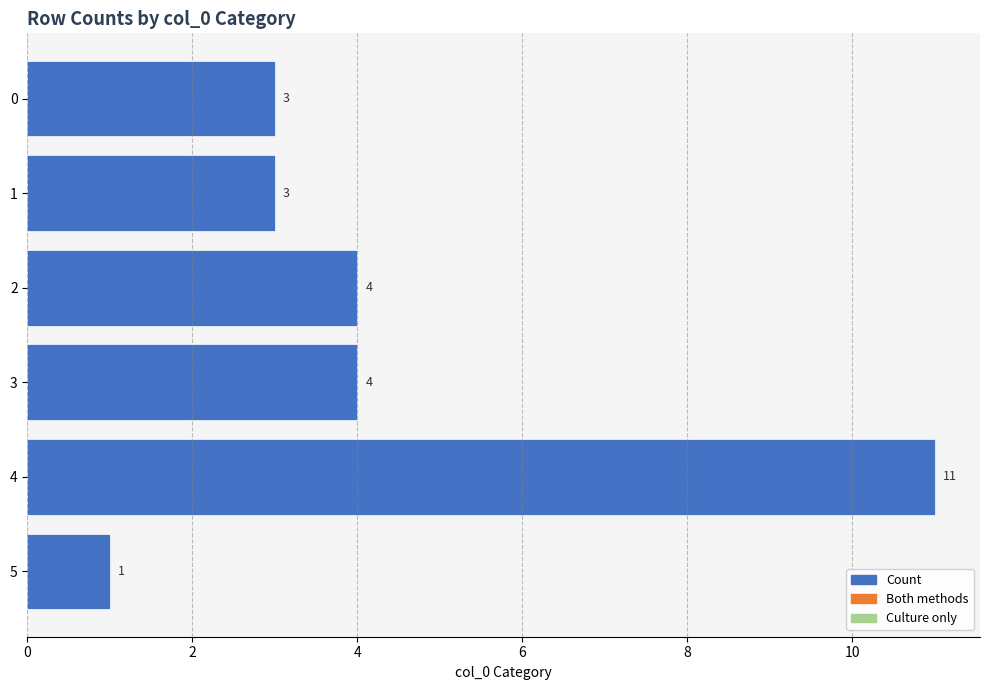

How many series are shown in this chart?

1